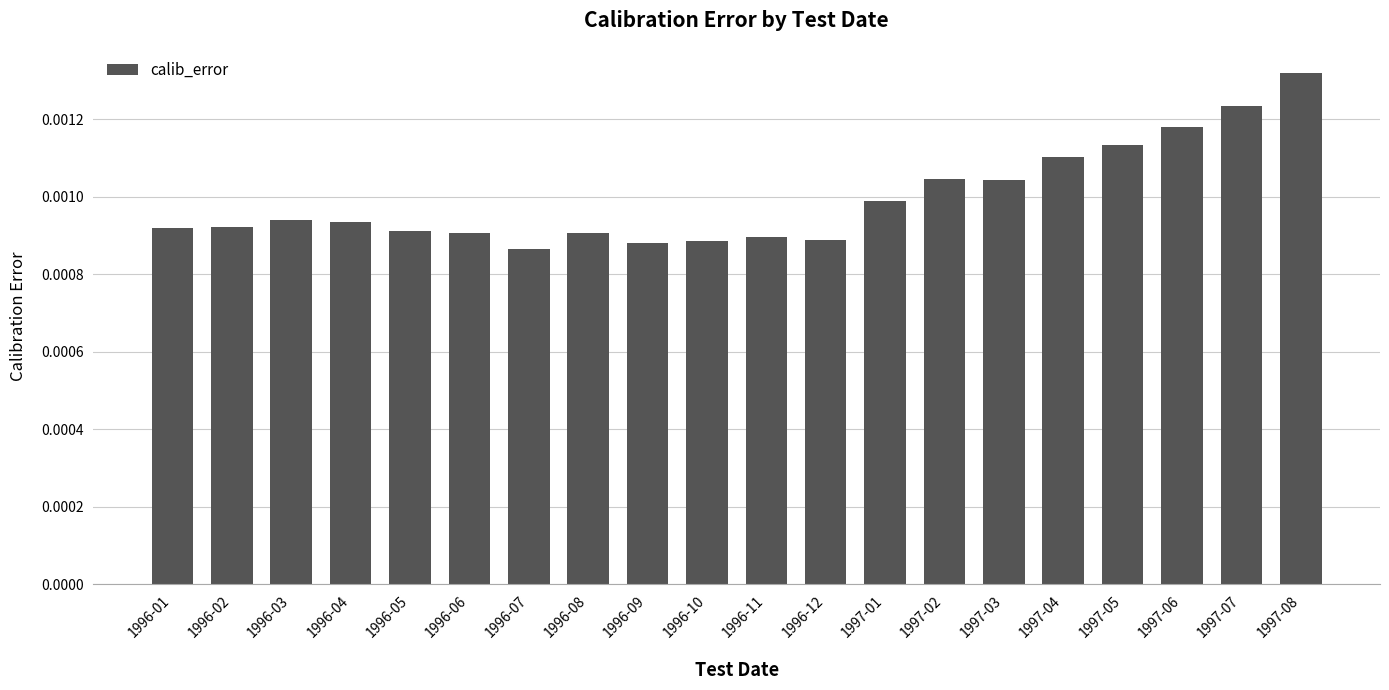

What position from the left is 1996-05?

5